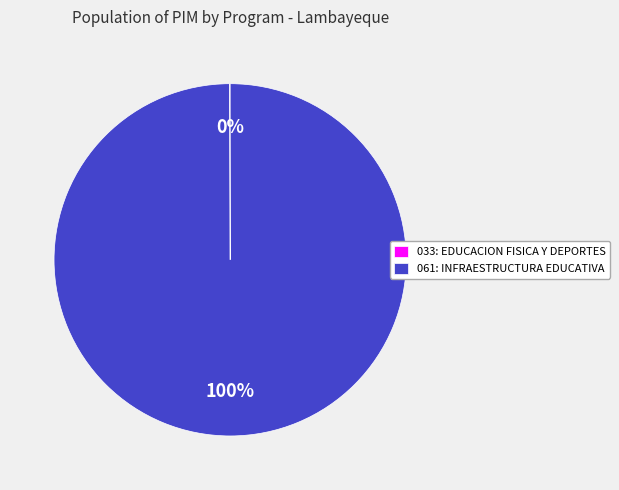

Is it true that 061: INFRAESTRUCTURA EDUCATIVA is 91% of the pie?

False